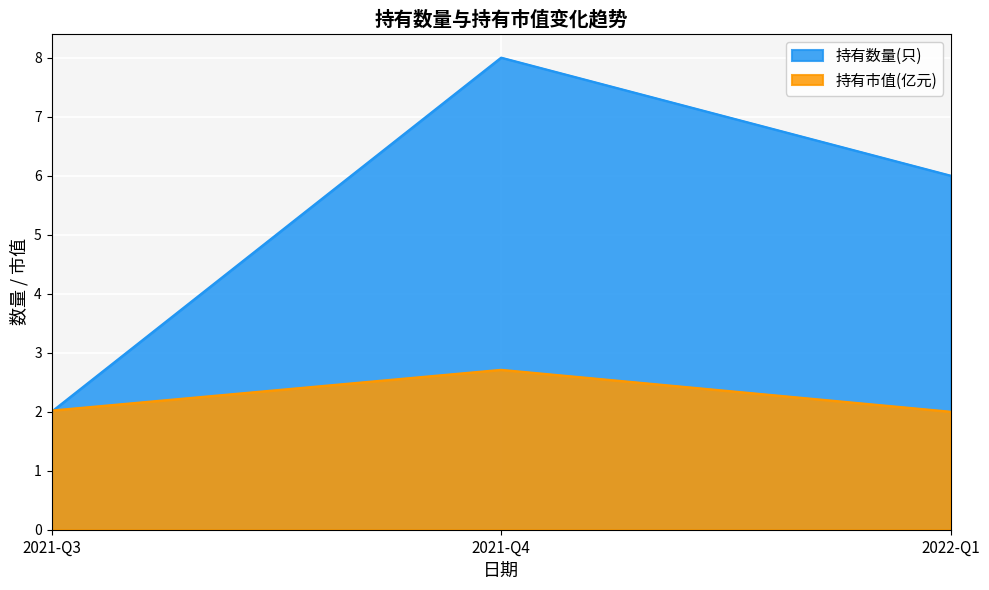

Count the number of data series in this chart.

2